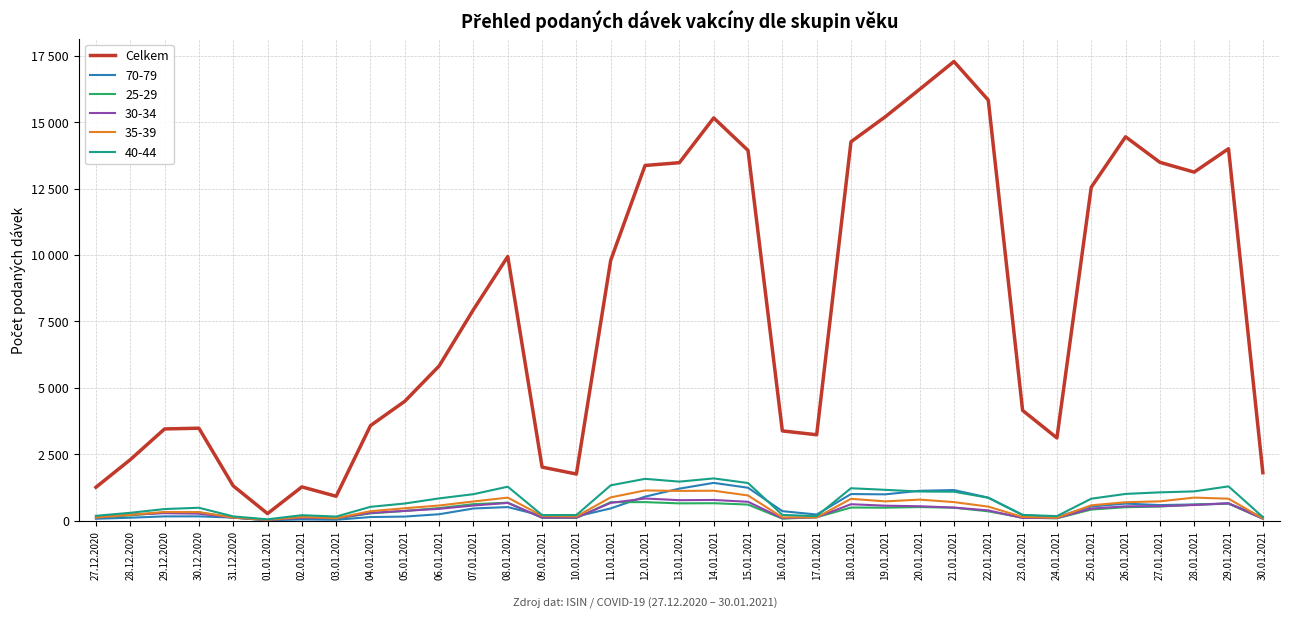

Does the chart have visible grid lines?

Yes